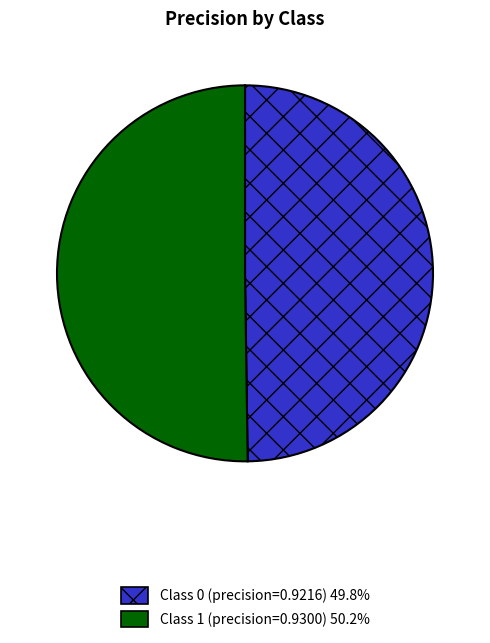

Count the number of slices in the pie.

2